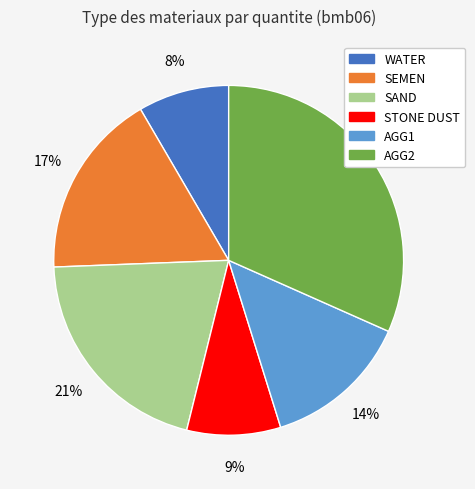

Is there a majority slice in this chart?

No